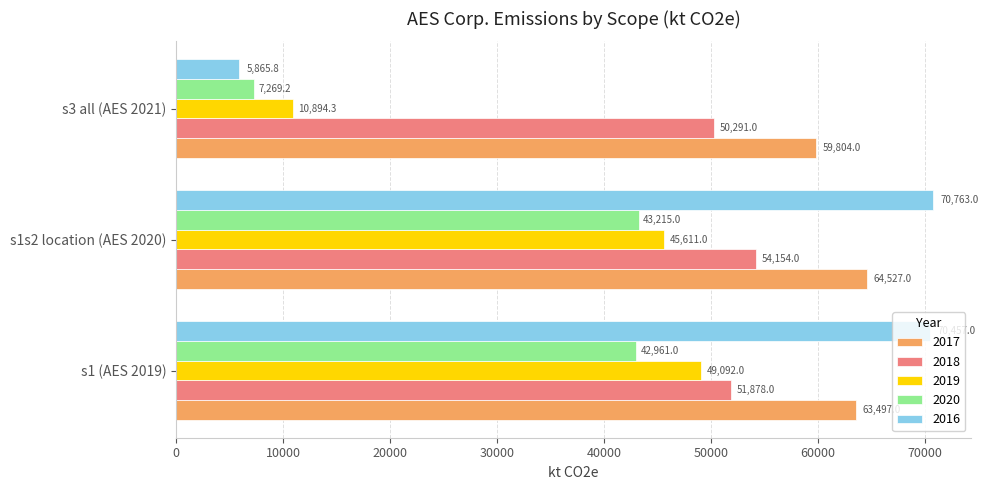

Is the value of 2020 at s1 (AES 2019) greater than the value of 2018 at s1 (AES 2019)?

No